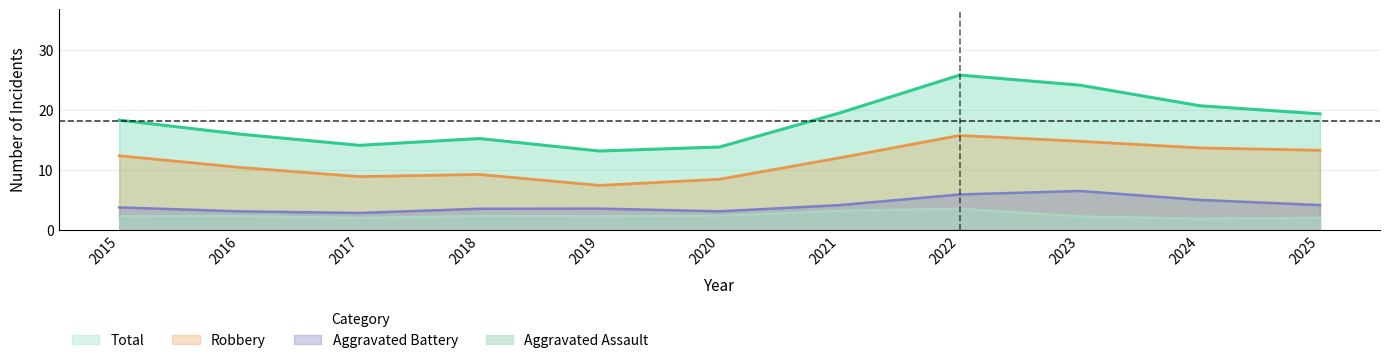

Is the value of Aggravated Battery at 2022 greater than the value of Aggravated Assault at 2015?

Yes